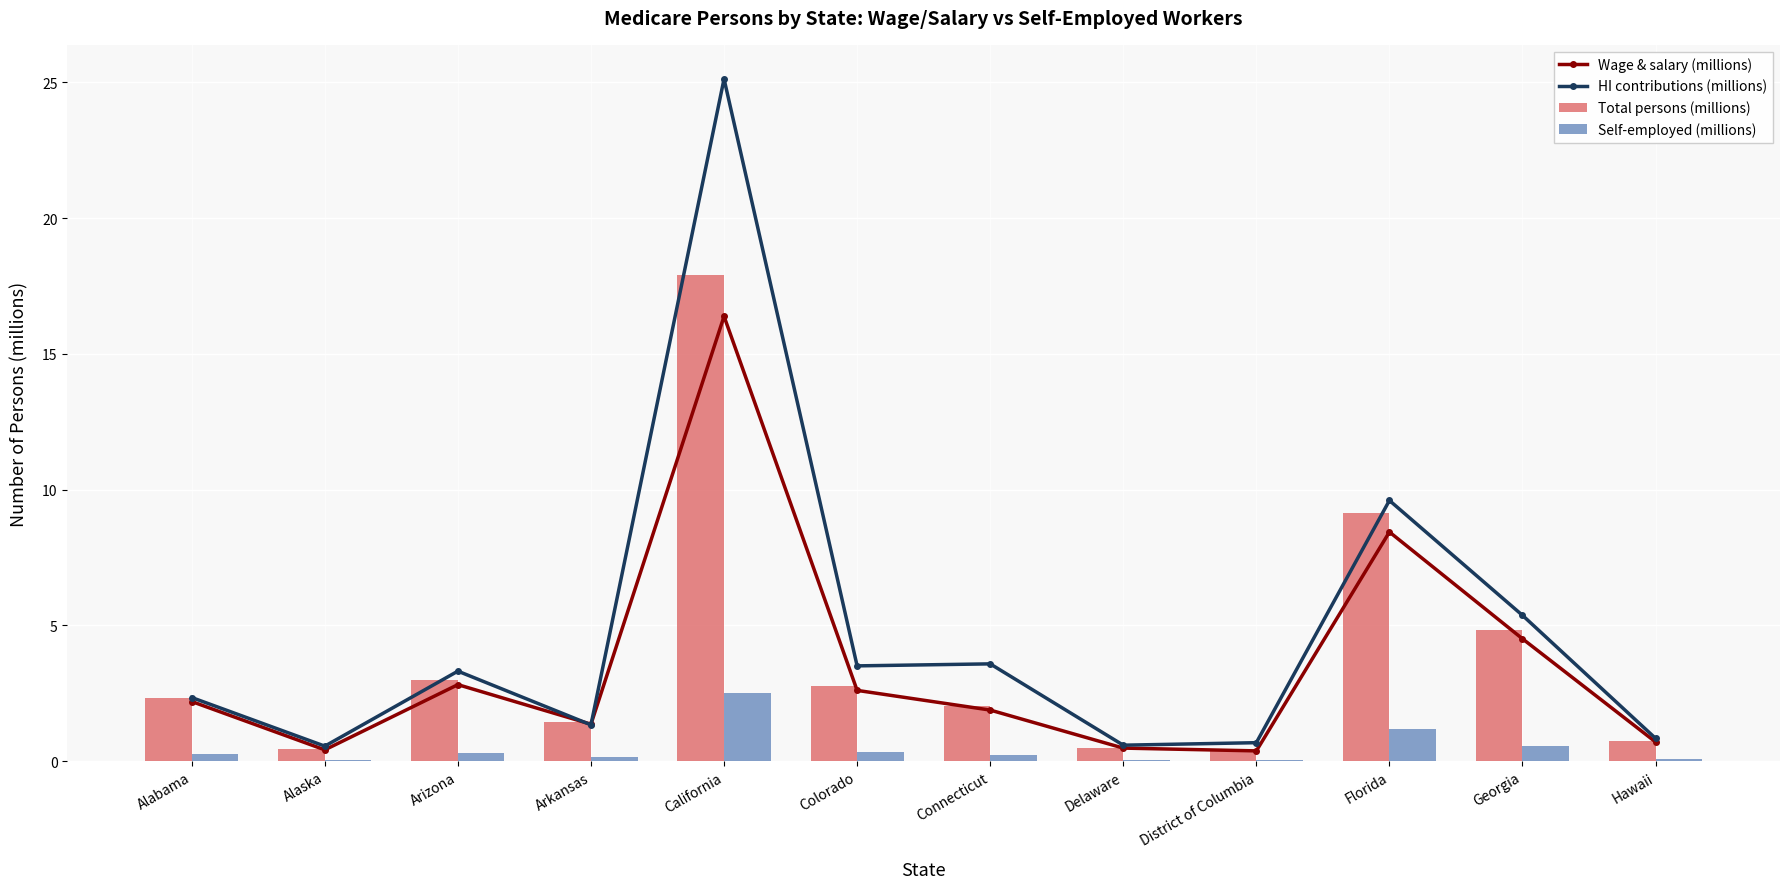

At which category does the chart reach its peak across all series?

California